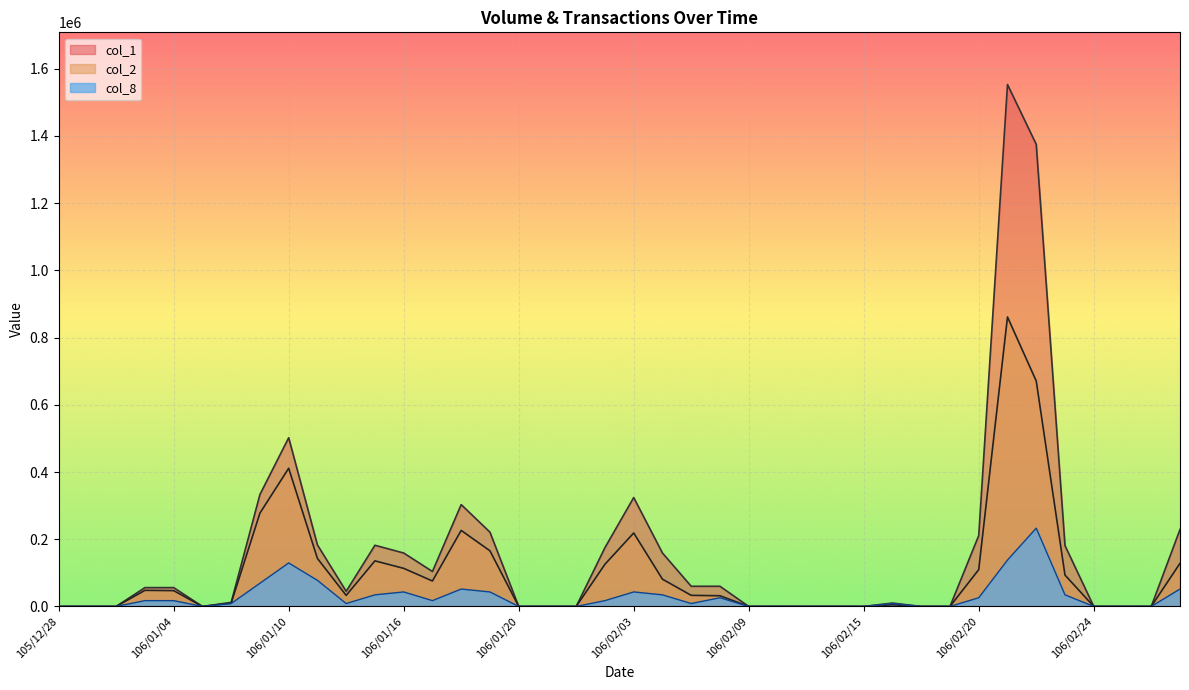

Rank the series by their average value, from highest to lowest.

col_1, col_2, col_8